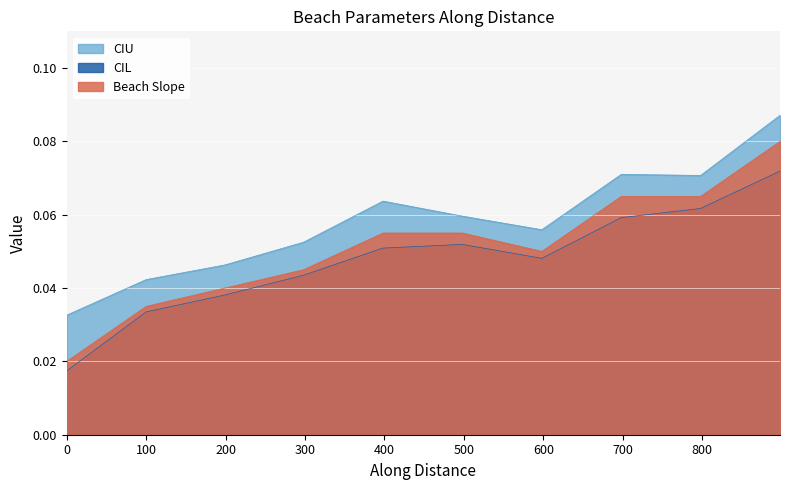

At how many categories does at least one series exceed 0?

10